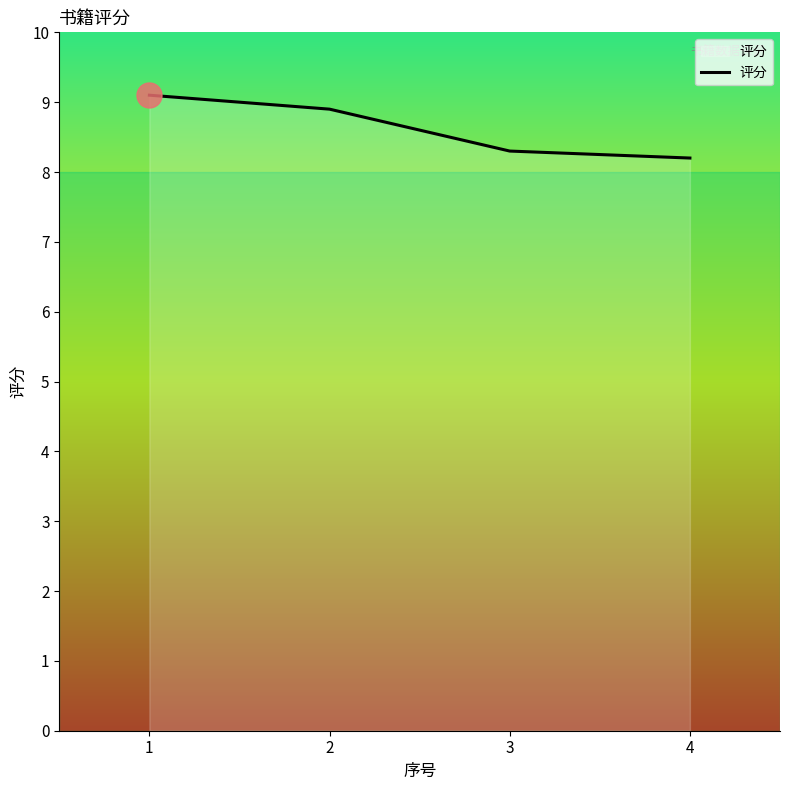

Where is the data nearest to the value 8?

4